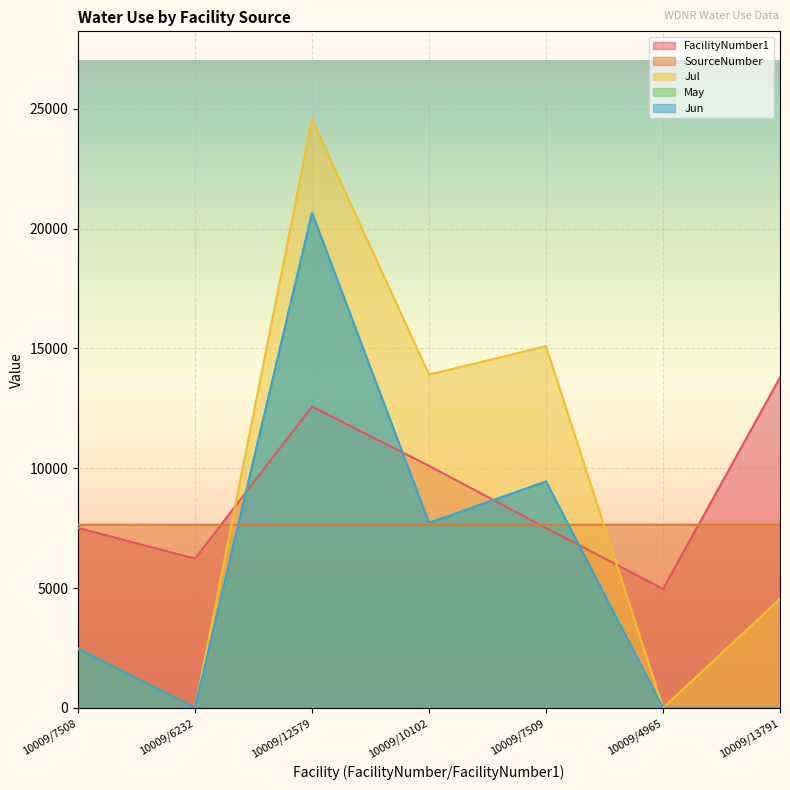

At which category does May reach its first local peak?

10009/12579